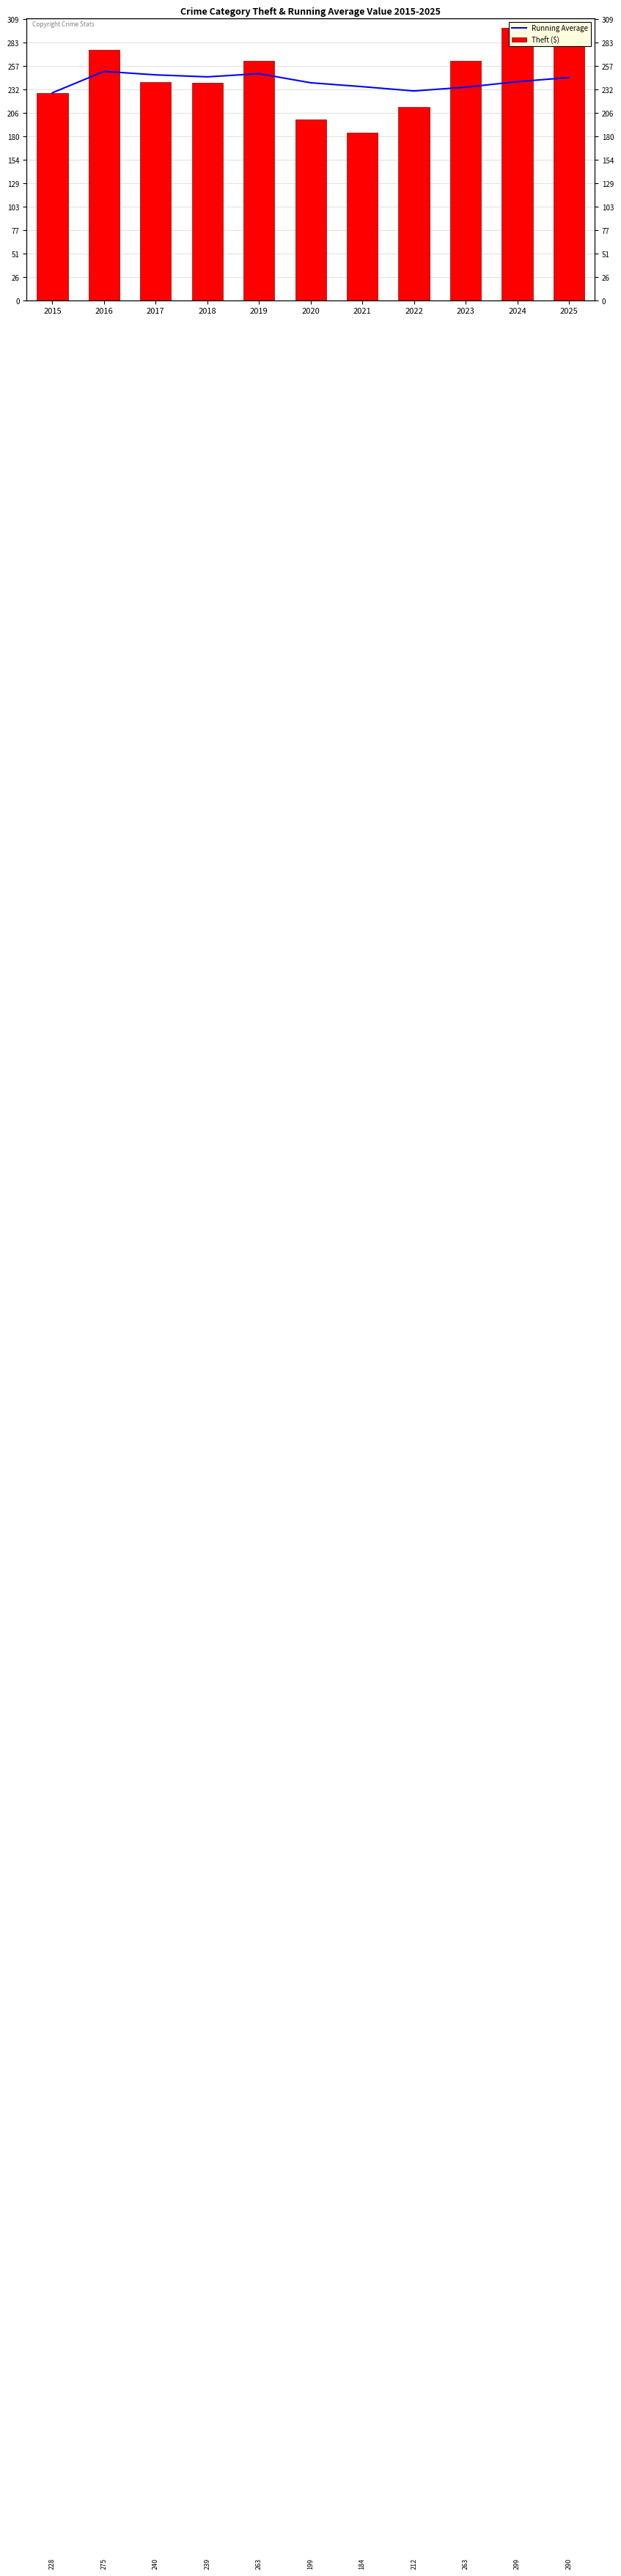

List the series in order of their overall mean, lowest first.

Running Average, Theft ($)